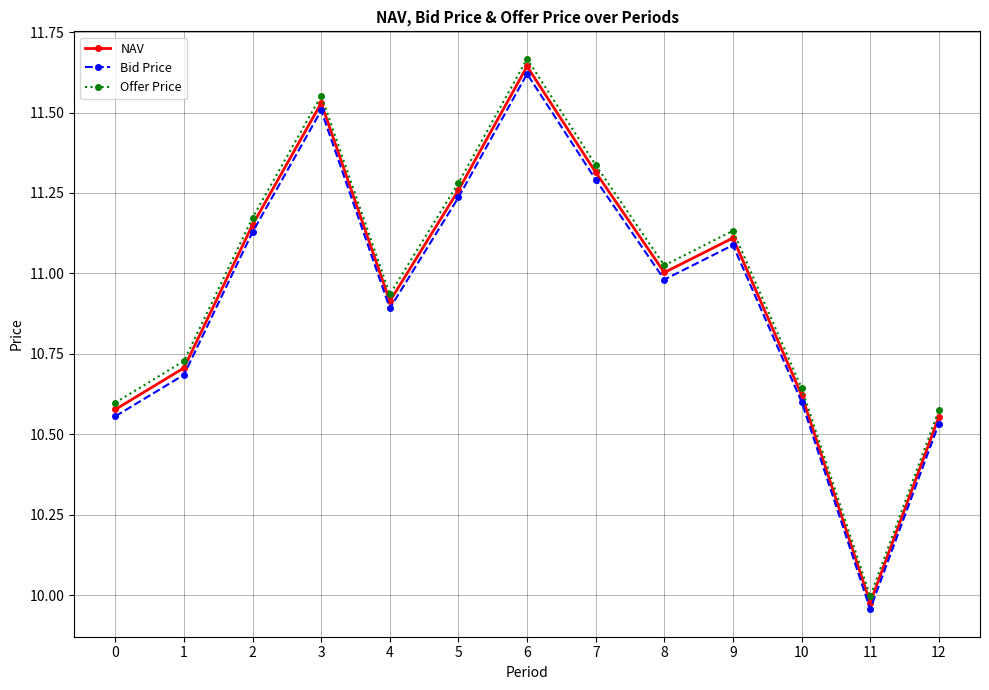

Which label corresponds to the largest value in the chart?

6